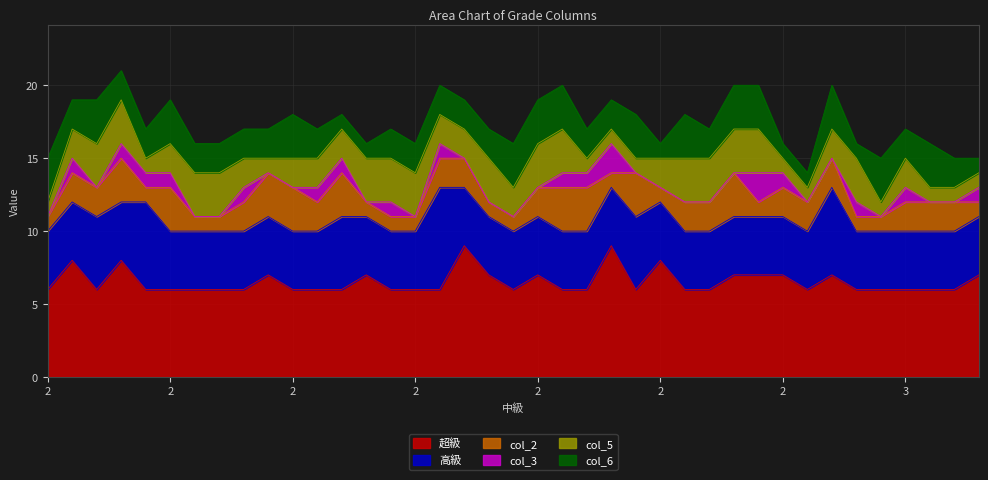

List the series in order of their peak value, lowest first.

col_3, col_2, col_5, col_6, 高級, 超級